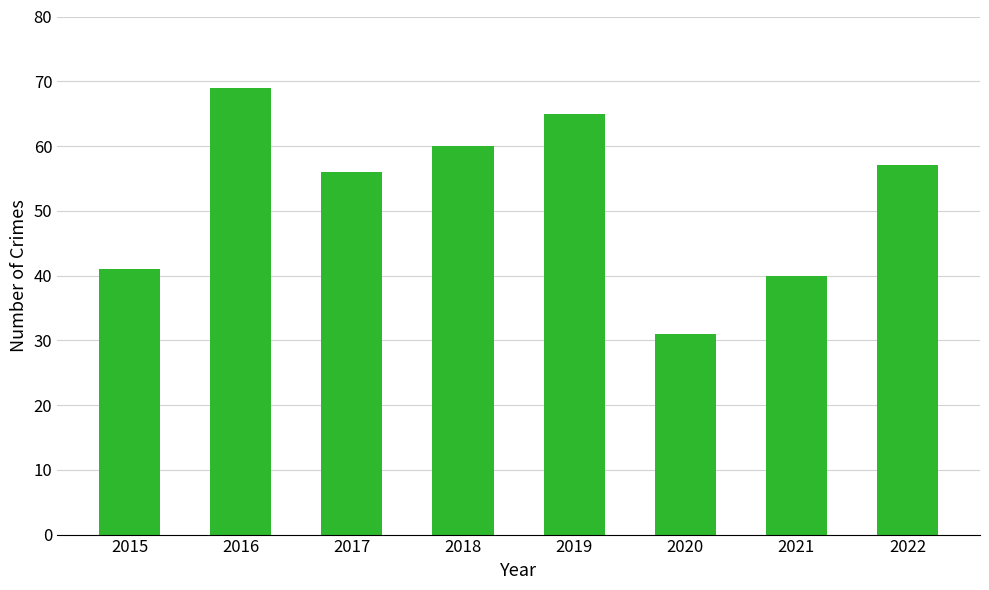

Which label corresponds to the largest value in the chart?

2016